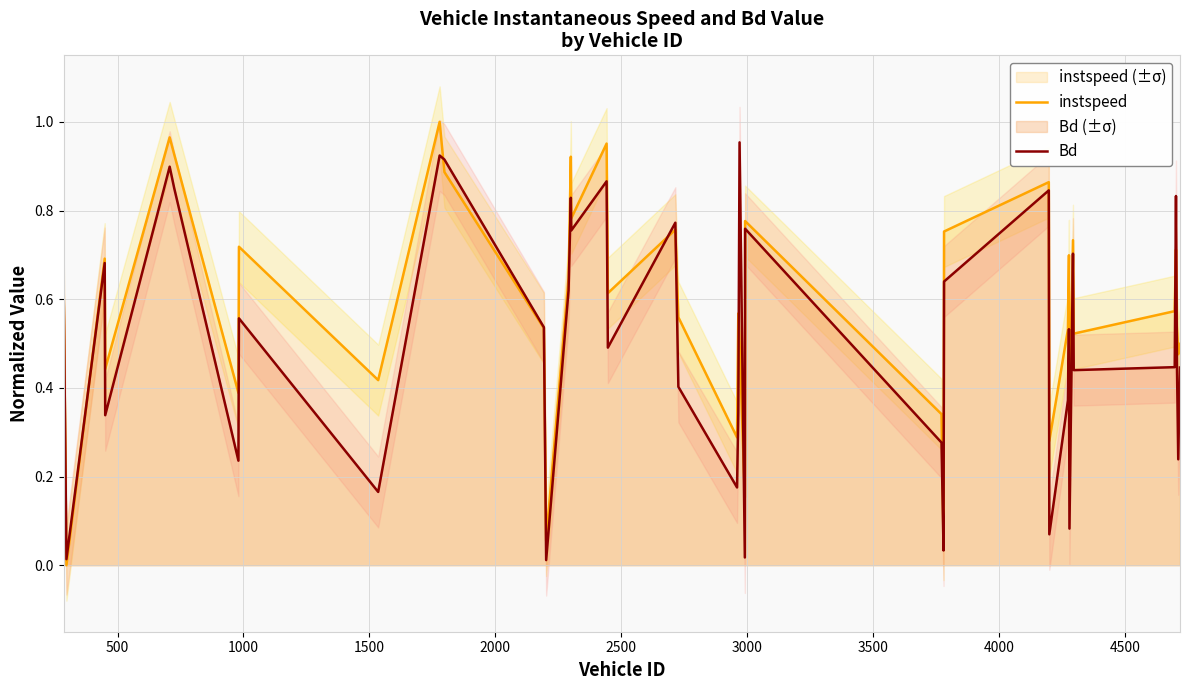

True or false: Bd and instspeed intersect in this chart.

True